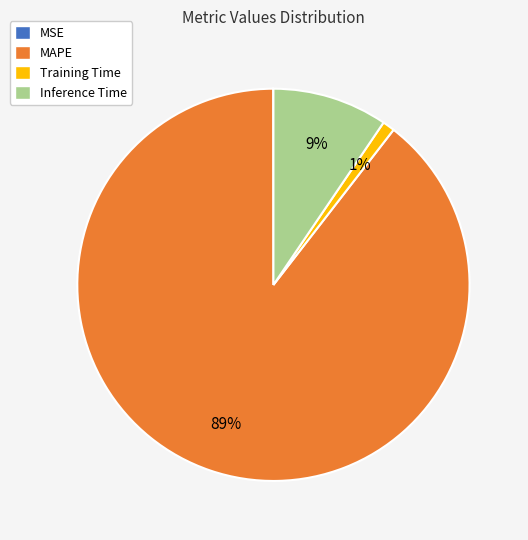

To the nearest percent, what percentage of the pie is Inference Time?

9%